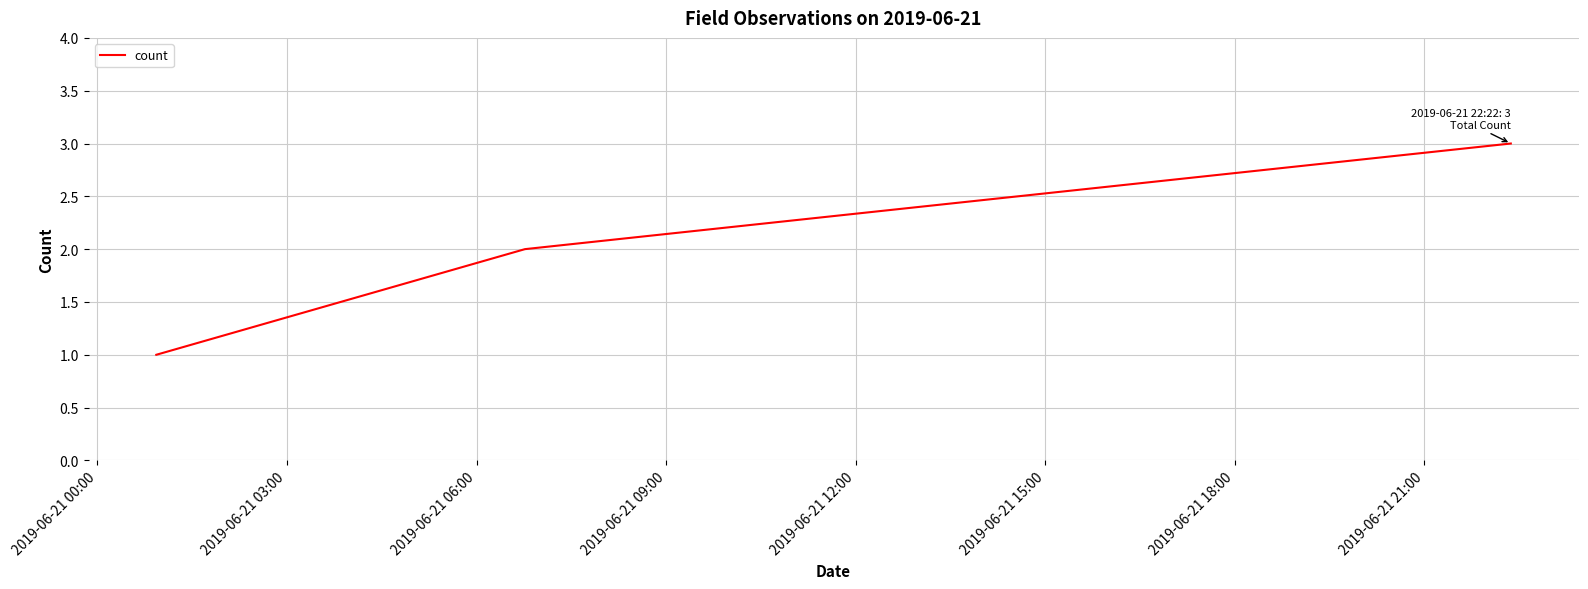

What is the maximum value shown in the chart?

3